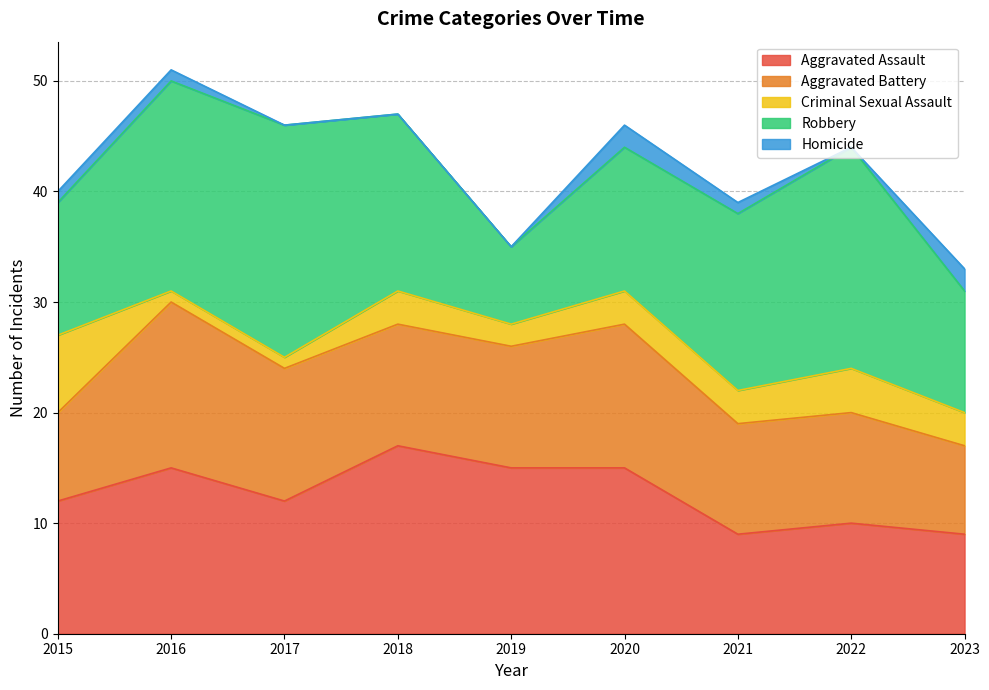

At which category is the sum across all series the highest?

2016